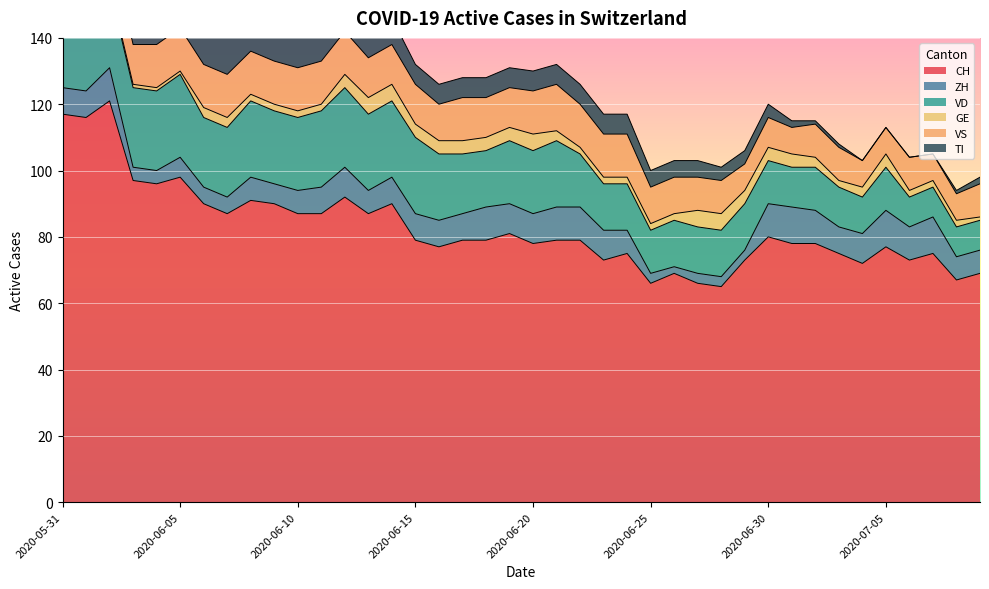

True or false: GE has more than 1 points higher than both neighbors.

True